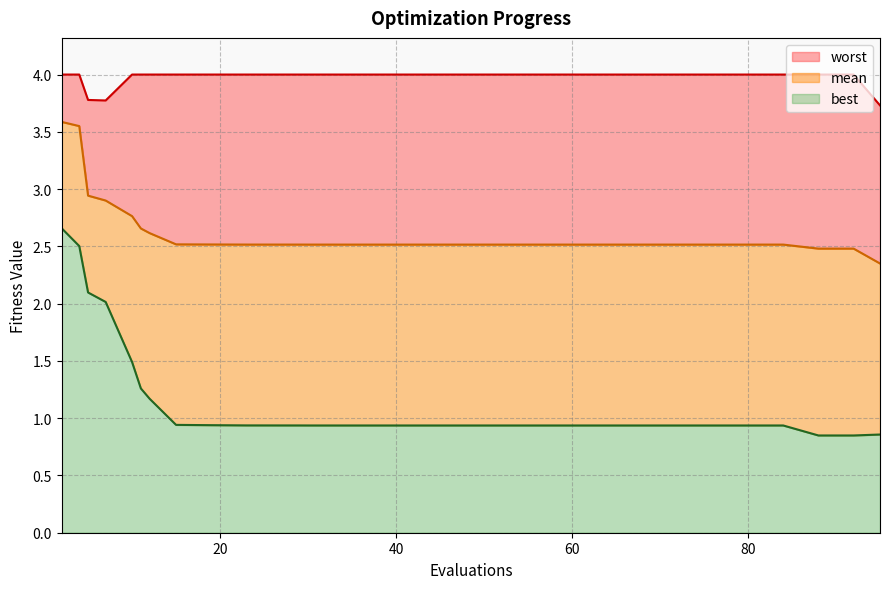

How many lines are shown in the chart?

3